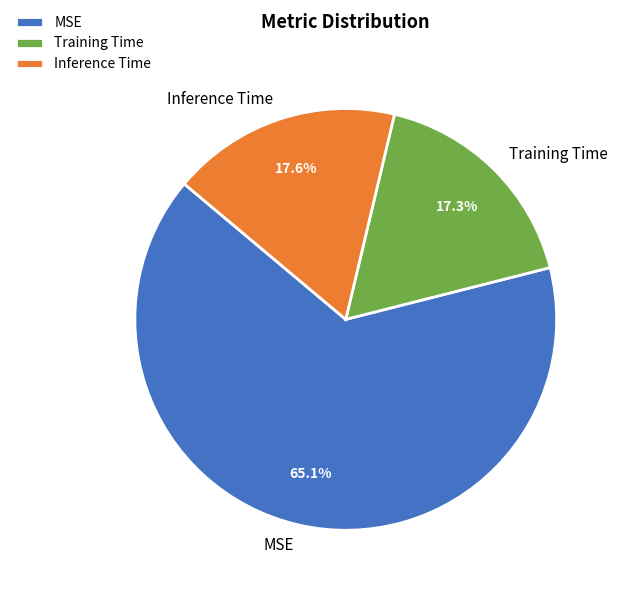

Is Training Time the majority of the pie?

No